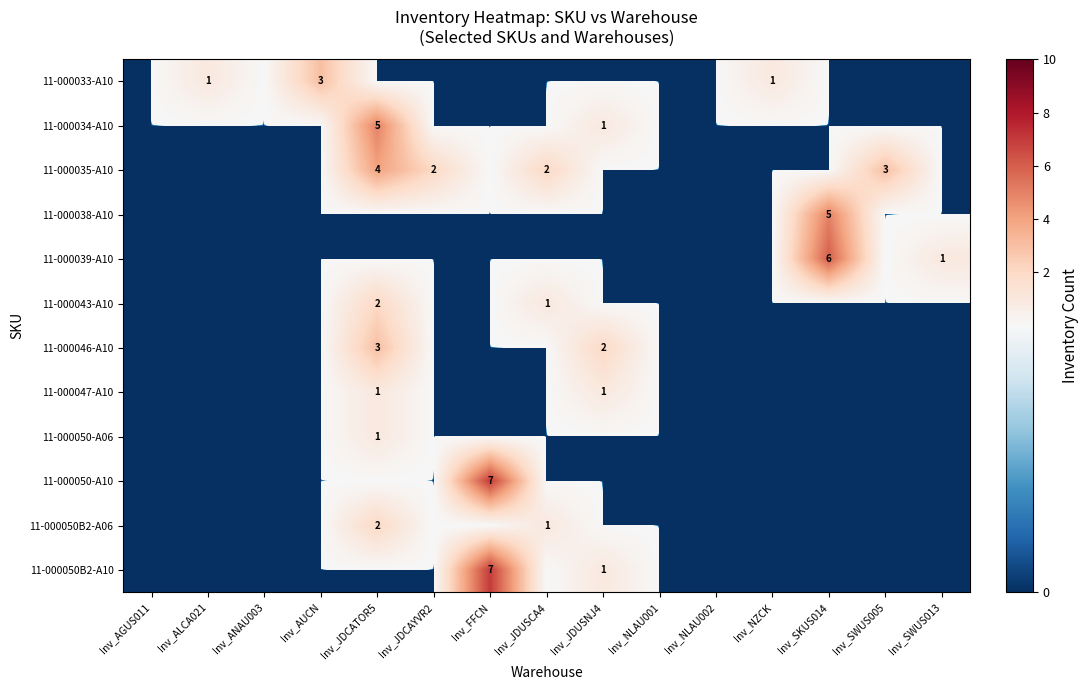

Count the number of categories in the chart.

15